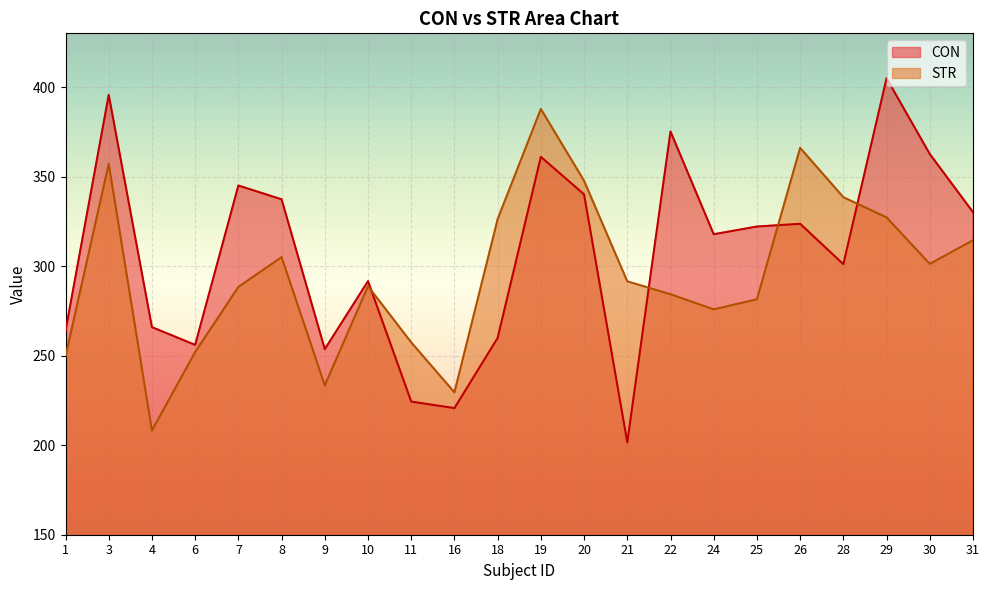

What is the sum of all CON values?

6754.1